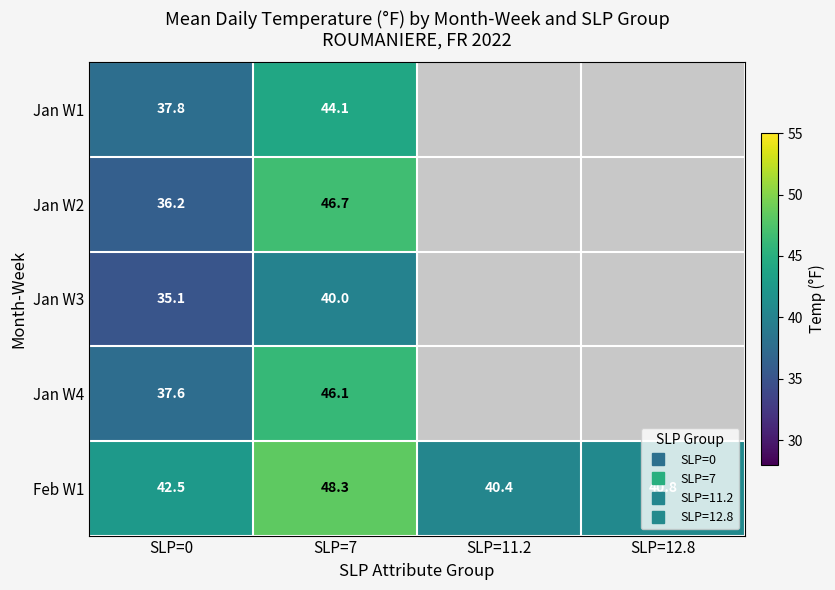

Which label corresponds to the smallest value in the chart?

SLP=0